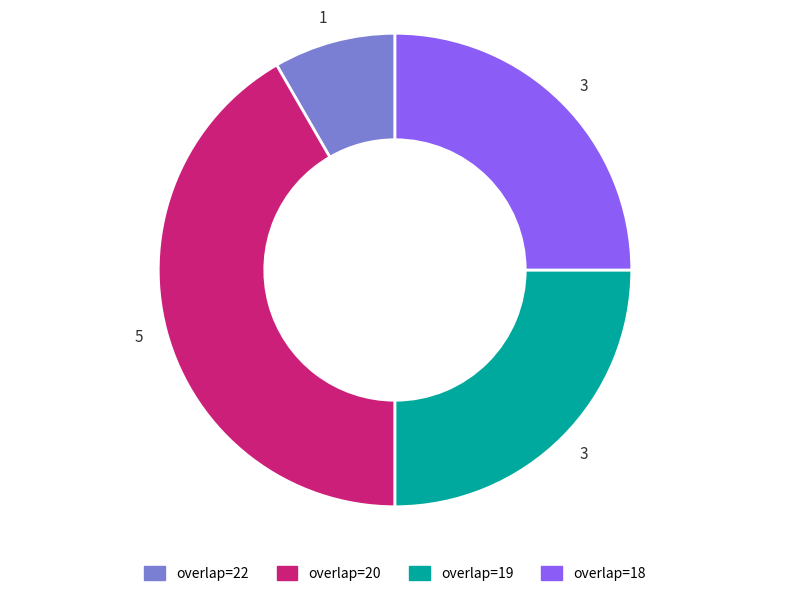

Is there a majority slice in this chart?

No